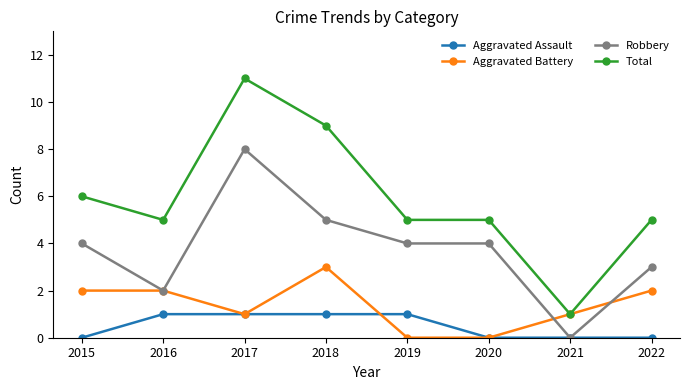

Reading left to right, transcribe all the data shown in this chart.

Aggravated Assault: 2015=0	2016=1	2017=1	2018=1	2019=1	2020=0	2021=0	2022=0
Aggravated Battery: 2015=2	2016=2	2017=1	2018=3	2019=0	2020=0	2021=1	2022=2
Robbery: 2015=4	2016=2	2017=8	2018=5	2019=4	2020=4	2021=0	2022=3
Total: 2015=6	2016=5	2017=11	2018=9	2019=5	2020=5	2021=1	2022=5